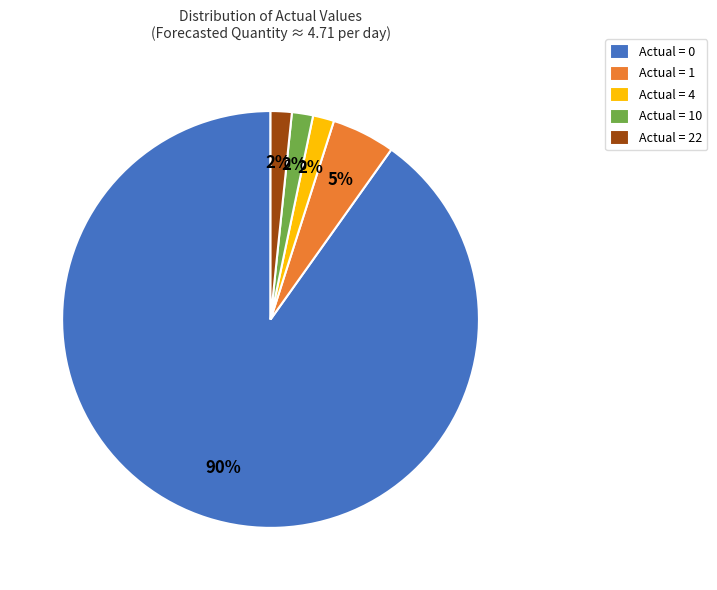

Count the number of slices in the pie.

5